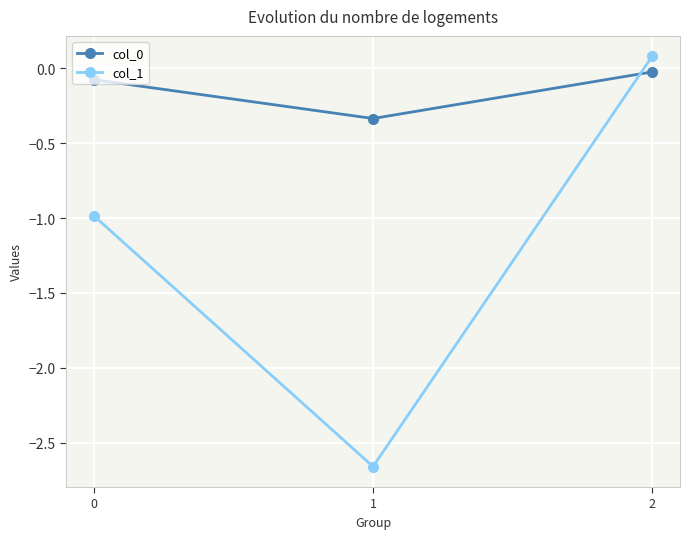

How many lines are shown in the chart?

2